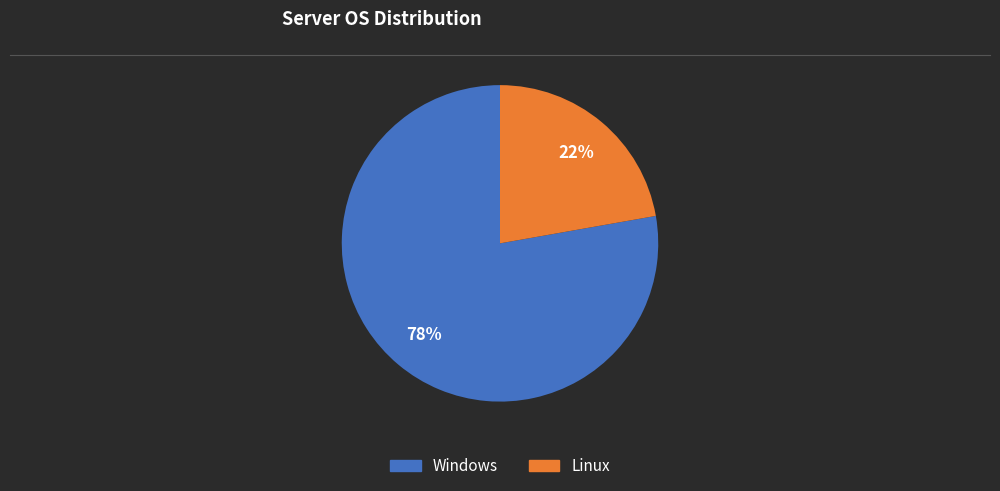

To the nearest percent, what is the difference between the Windows and Linux slice percentages?

56%